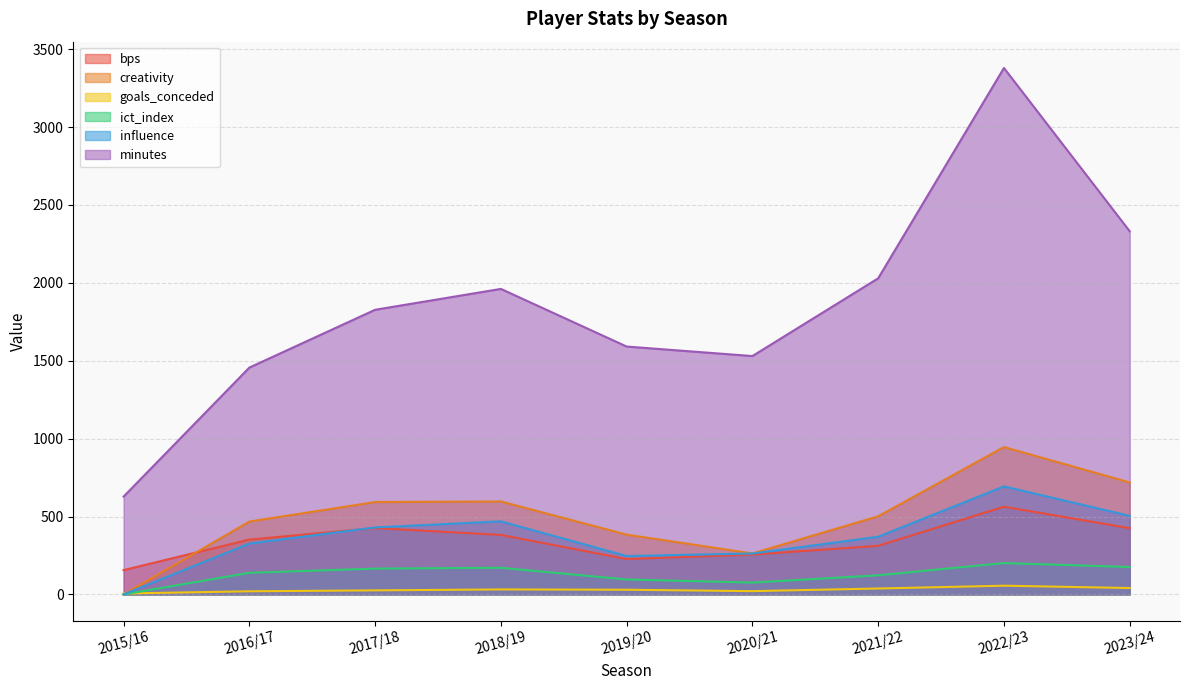

How many lines are shown in the chart?

6